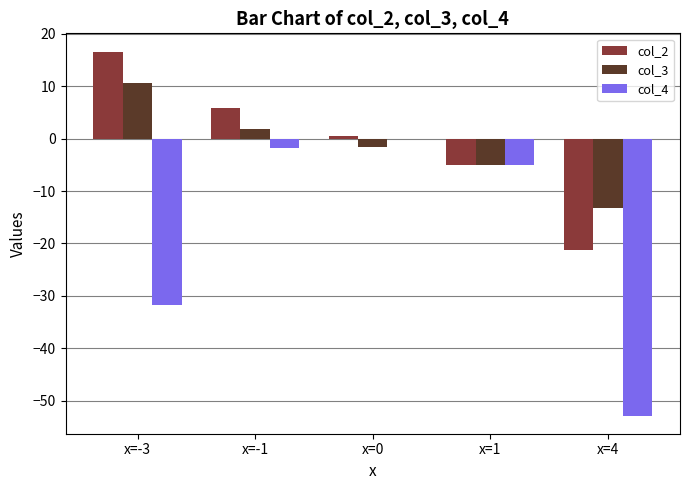

Which series has the largest total across all categories?

col_2